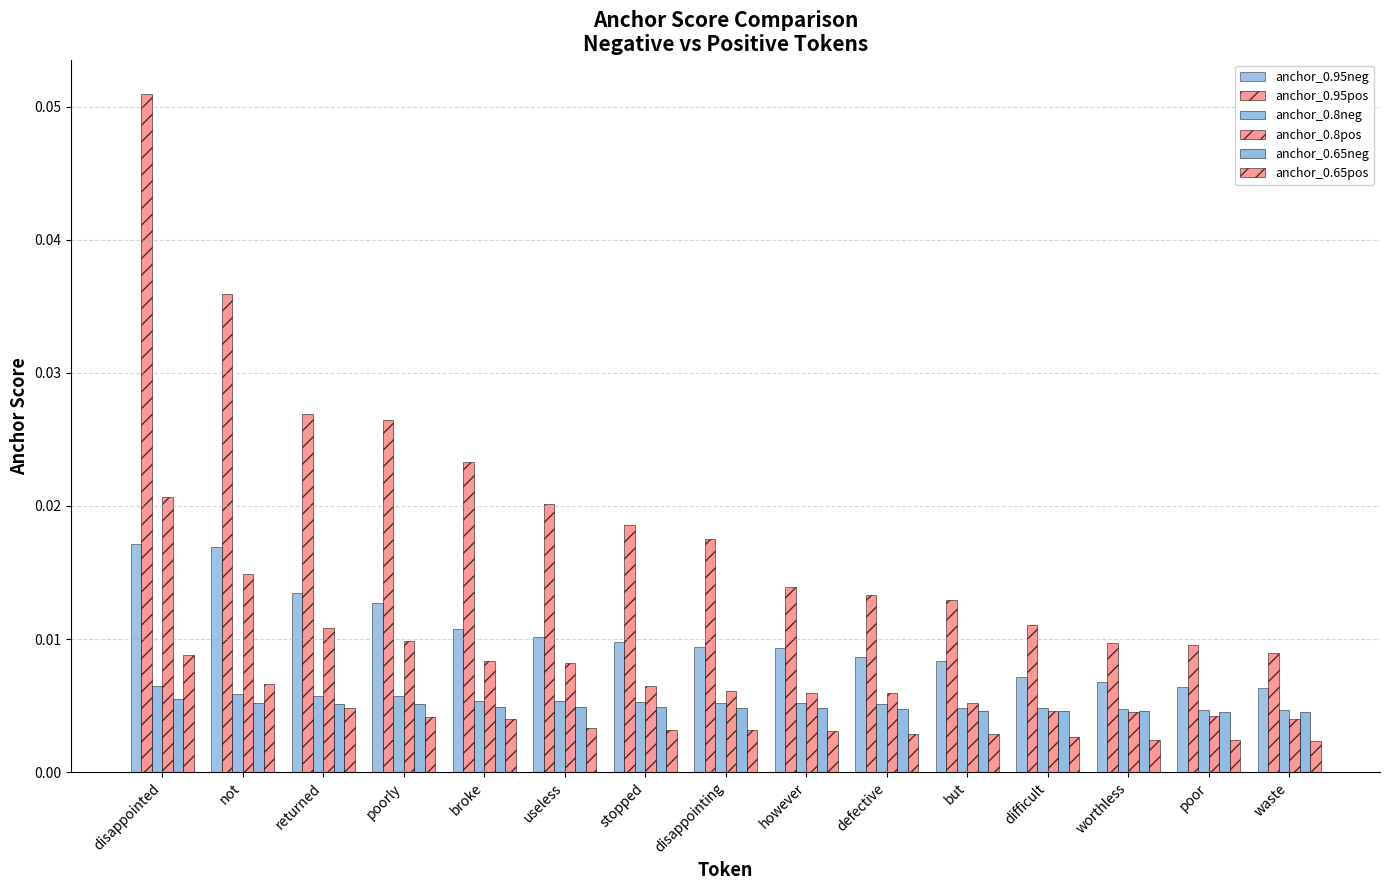

What position from the left is not?

2